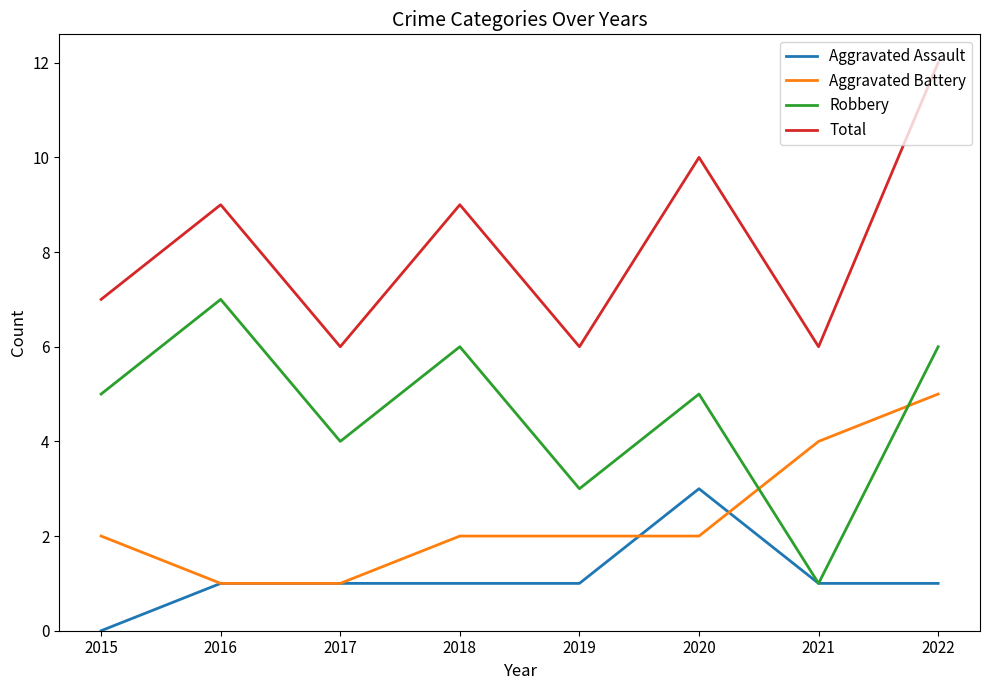

What is the spread (max minus min) of values at 2019?

5